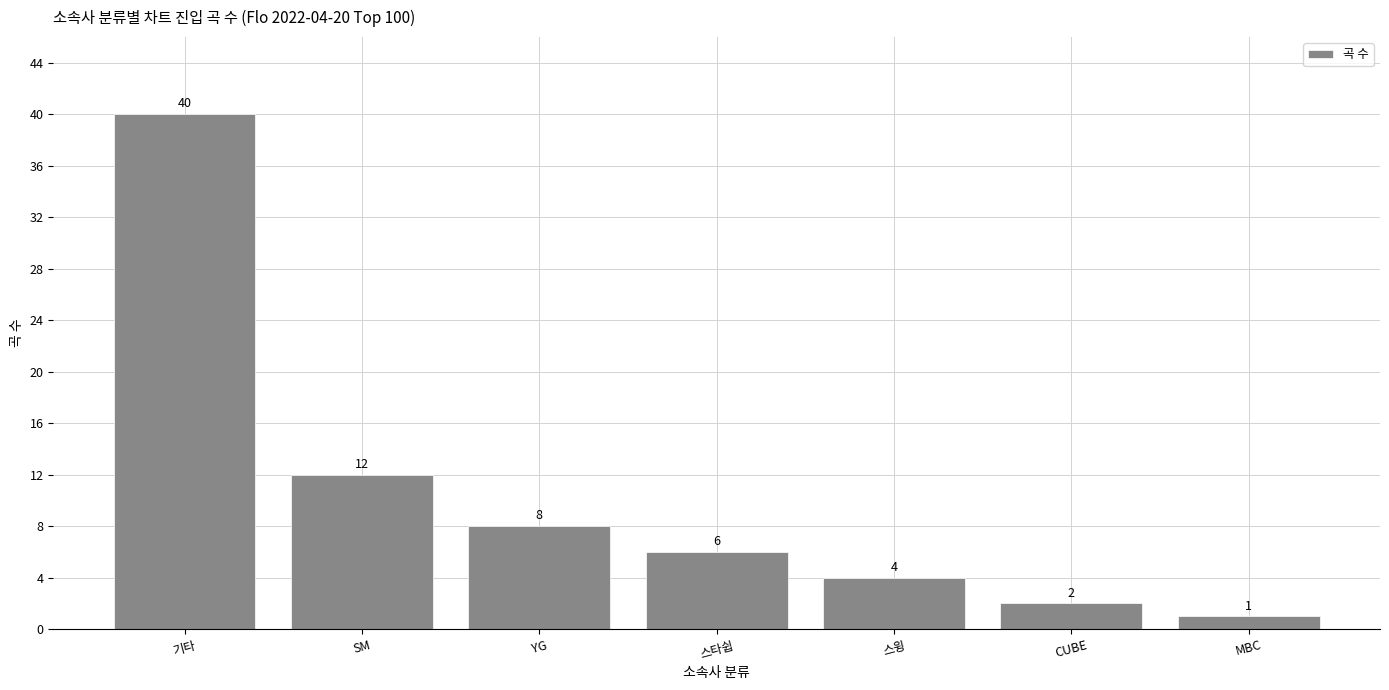

What is the sum of the values at MBC and 기타?

41